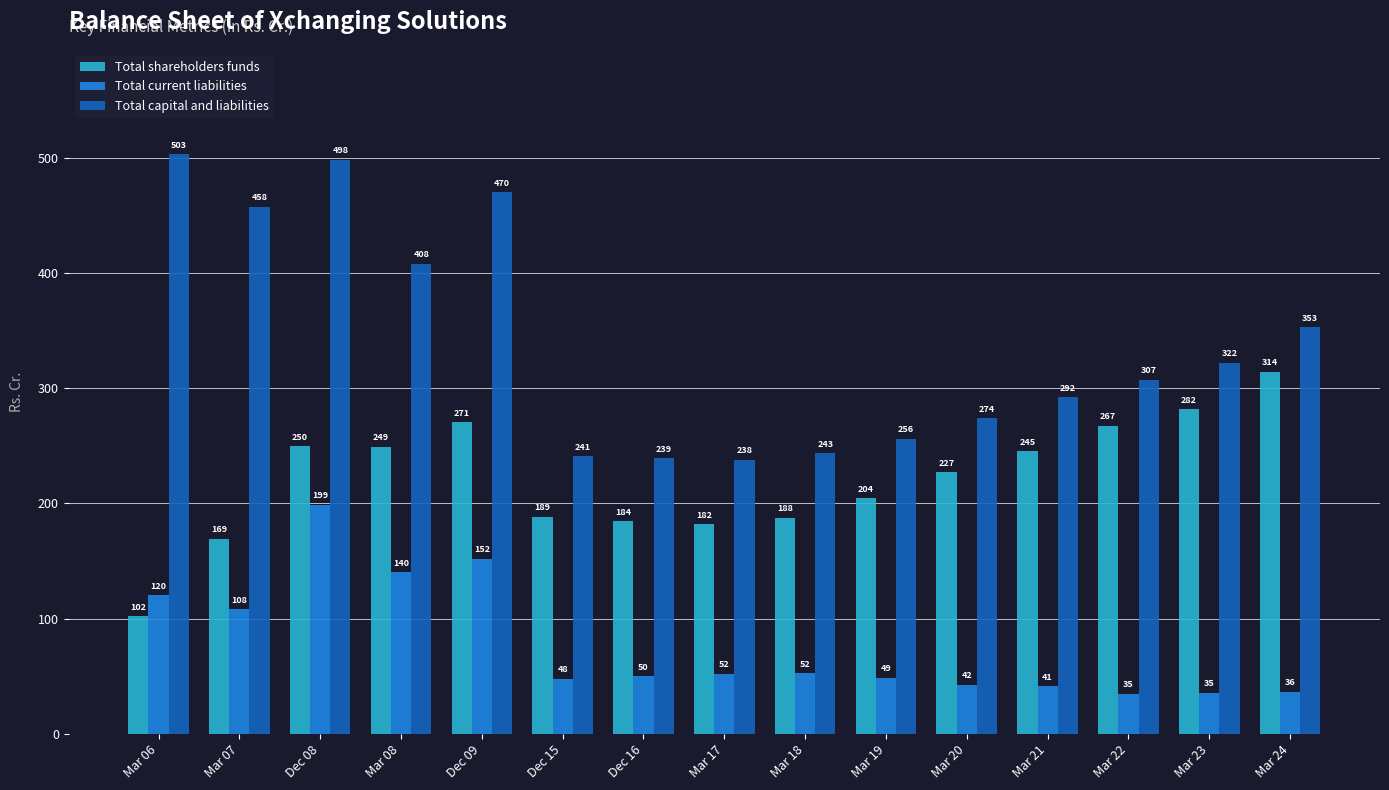

What is the maximum value for Total capital and liabilities?

503.4